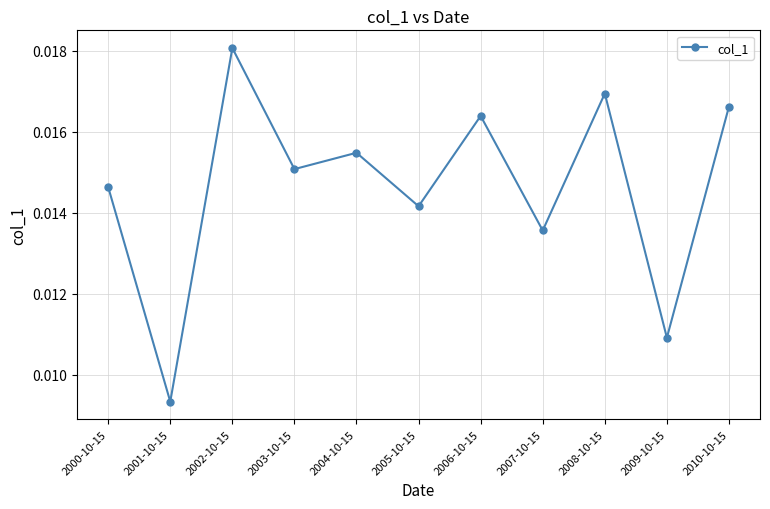

What is the label of the 2nd point from the left?

2001-10-15